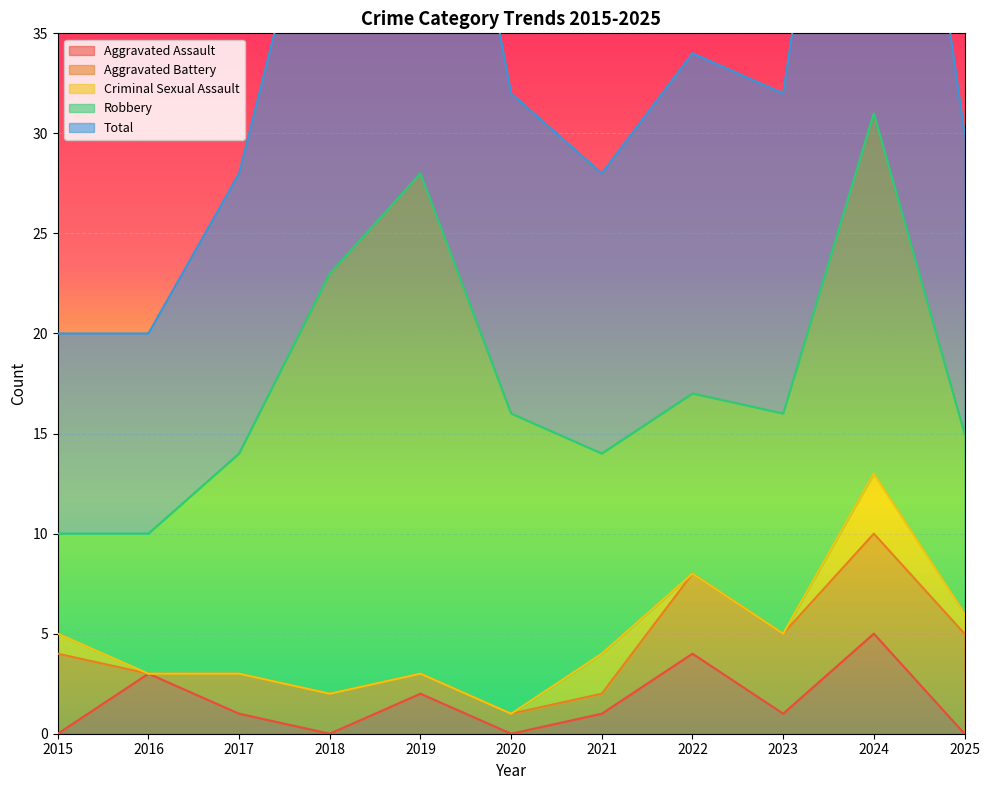

Does the chart display data point markers on the line(s)?

No